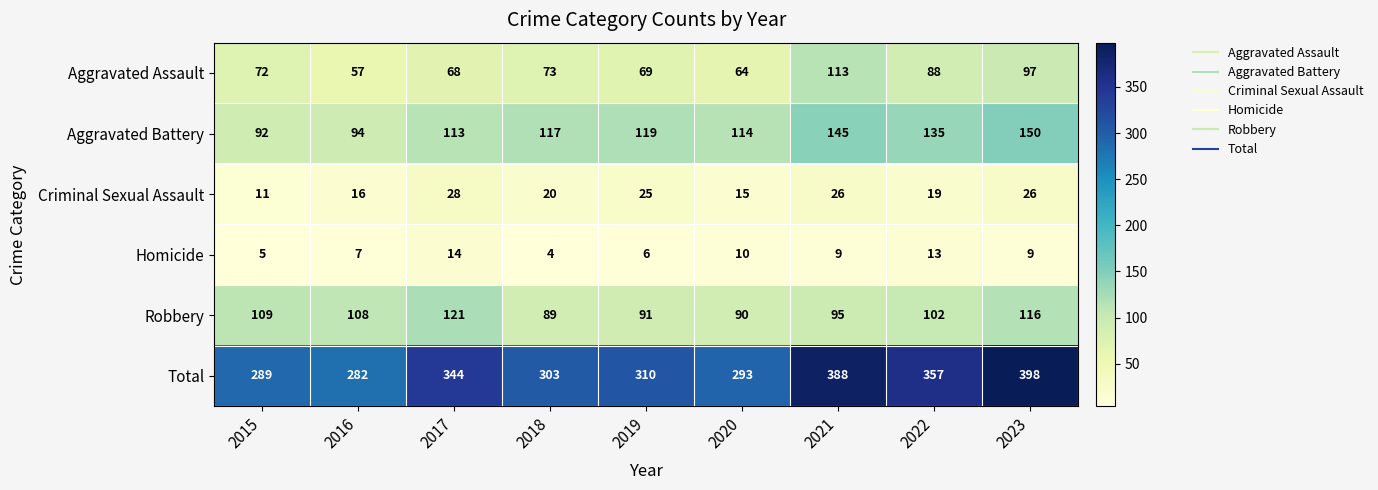

What is the difference between the Criminal Sexual Assault values at 2016 and 2015?

5